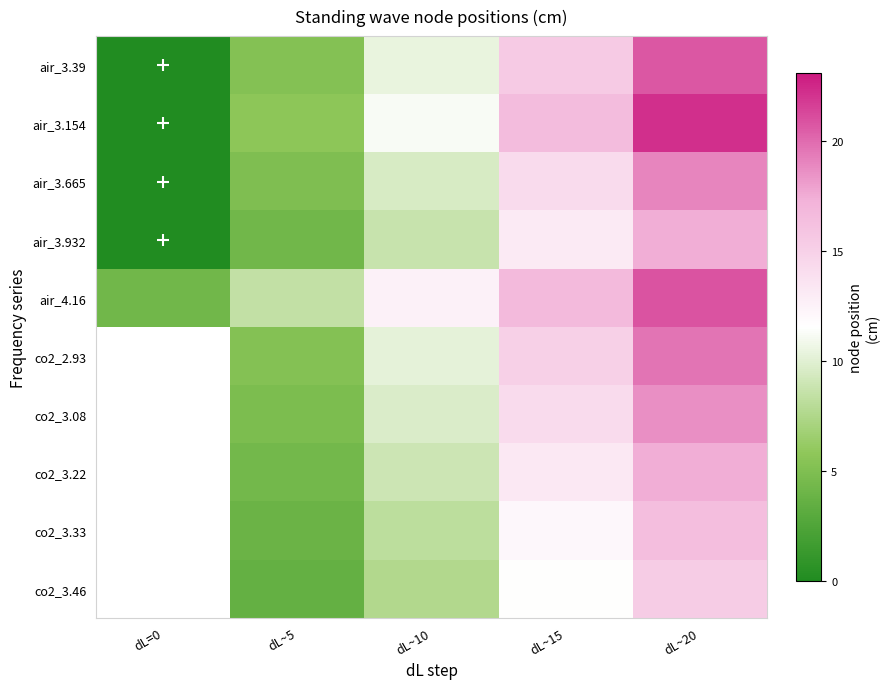

At which category is the sum across all series the highest?

dL~20